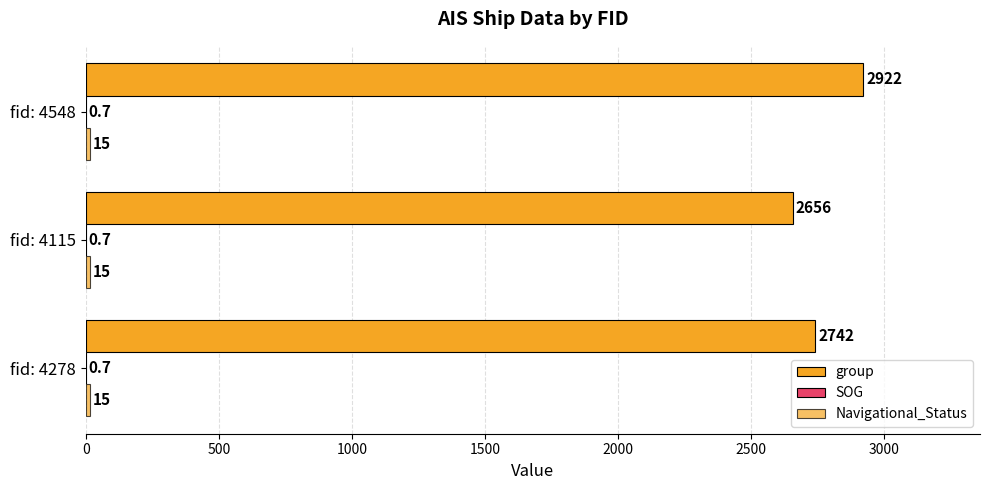

What is the minimum value for group?

2656.0